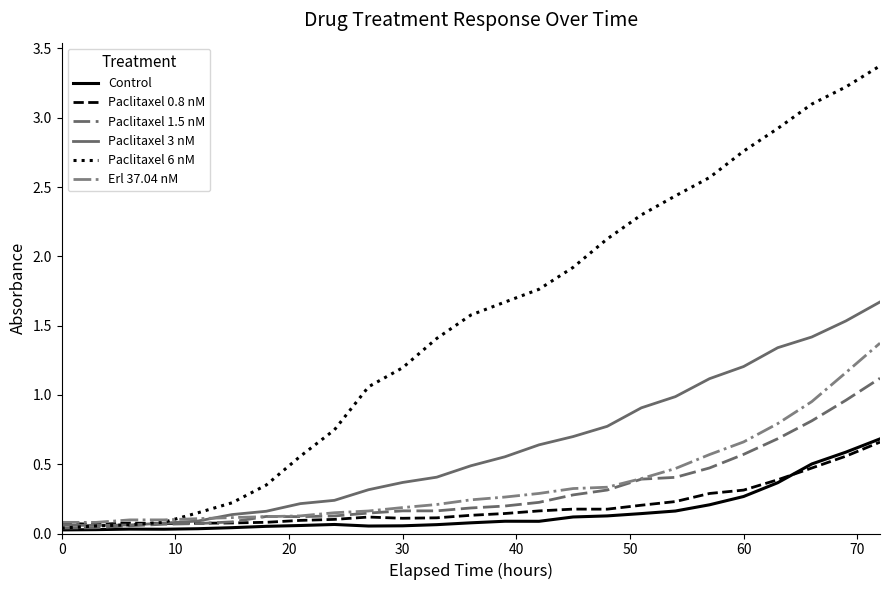

Which series has the largest total across all categories?

Paclitaxel 6 nM